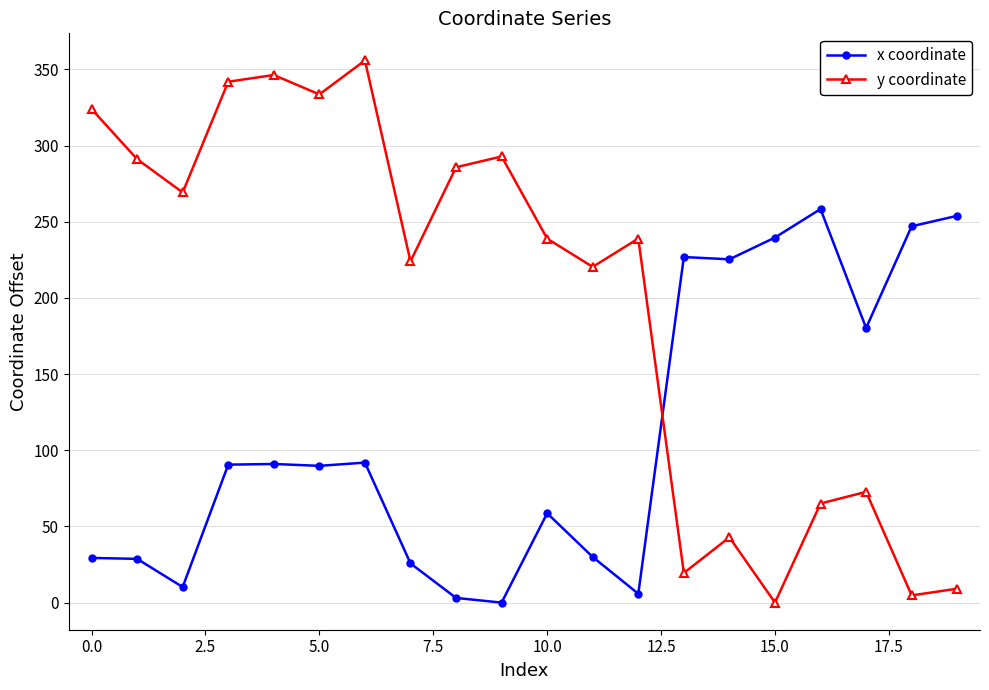

Rank the series by their average value, from lowest to highest.

x coordinate, y coordinate